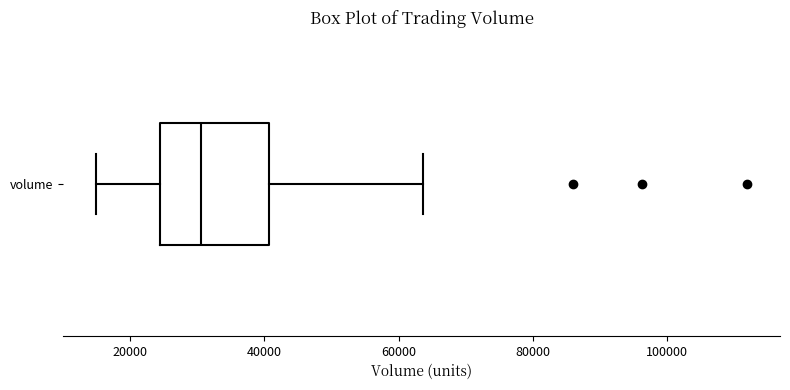

Transcribe this box plot: give where the median line is, the range the box spans, and where the two whiskers end, as read against the x-axis. The values are not printed on the chart, so give them approximately, as read against the axis.

median 30000, box 24000 to 40000, whiskers 14000 to 64000